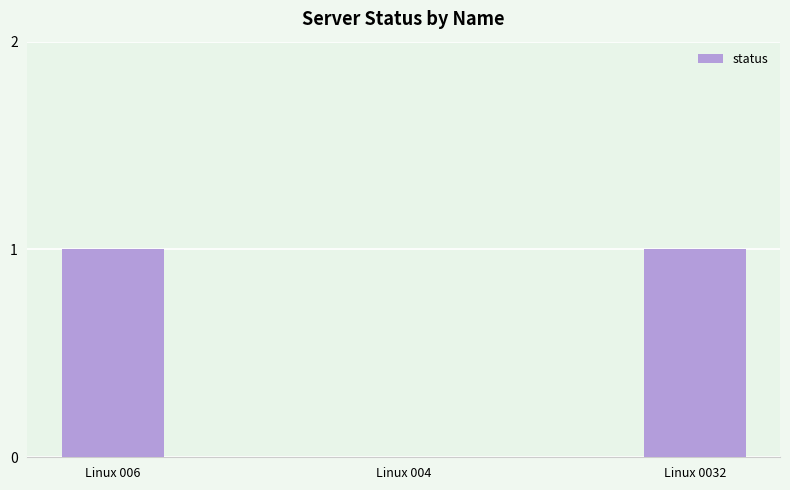

True or false: the data shows 1 at Linux 006.

True